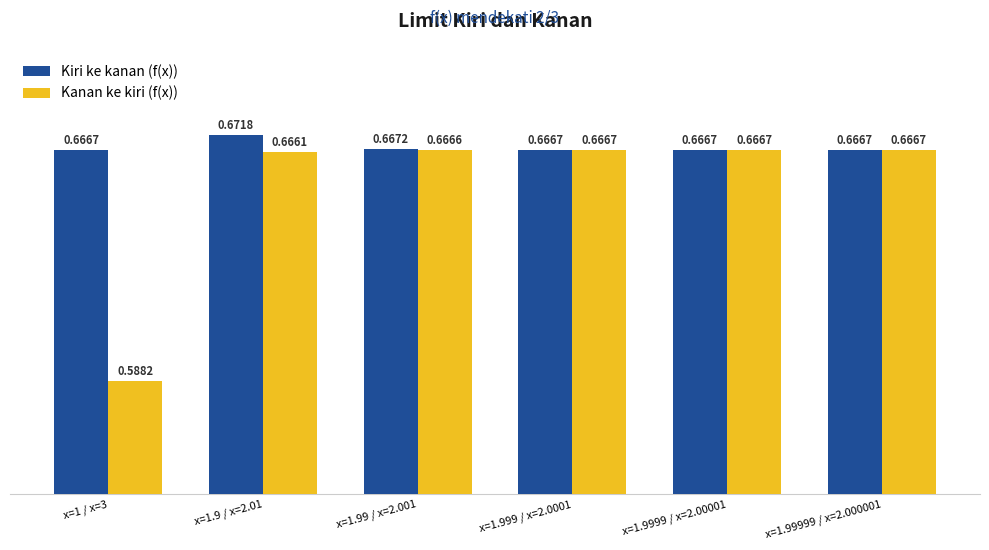

What is the total value across all series at x=1.9999 / x=2.00001?

1.3